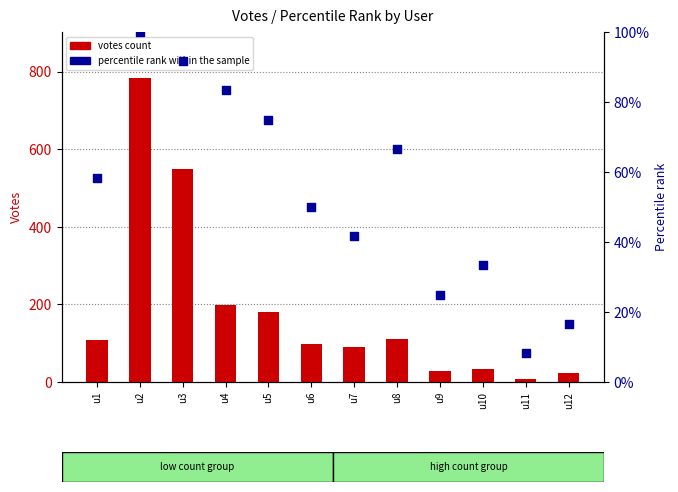

At how many categories does at least one series exceed 433?

2